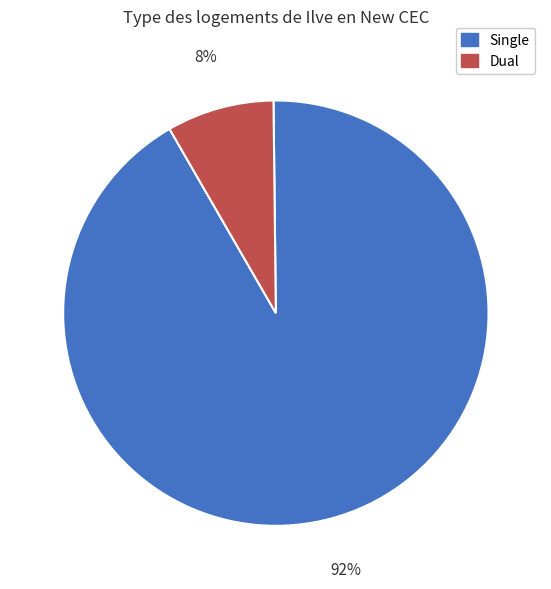

Is there a majority slice in this chart?

Yes